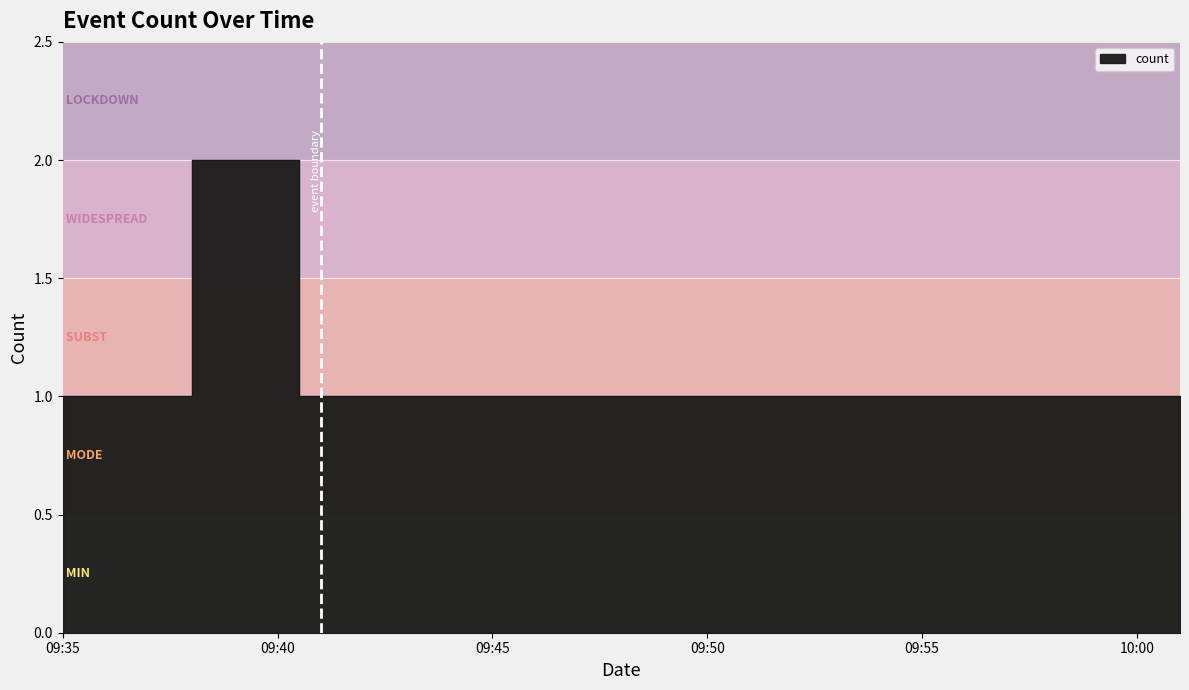

Read the value at 2019-10-06 09:41:00.

1